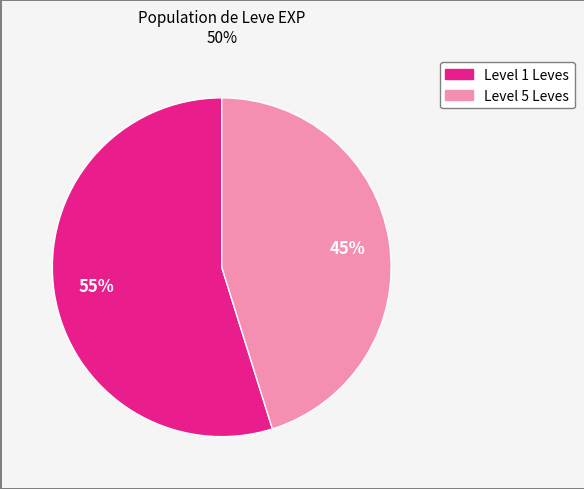

To the nearest percent, what is the average slice percentage?

50%